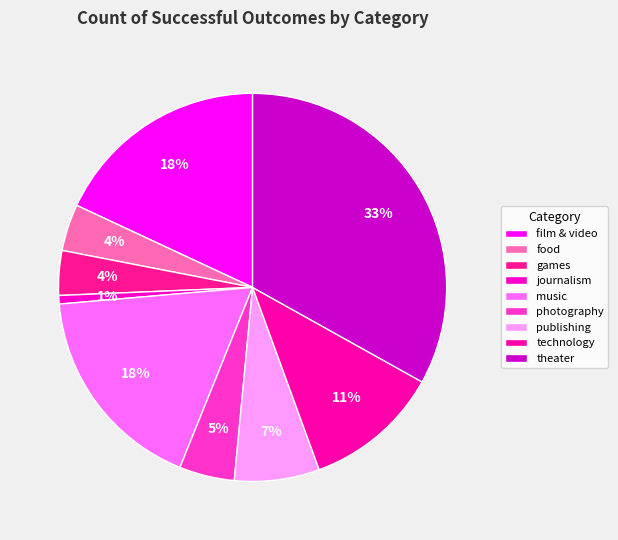

To the nearest percent, what is the difference between the largest and smallest slice percentages?

32%